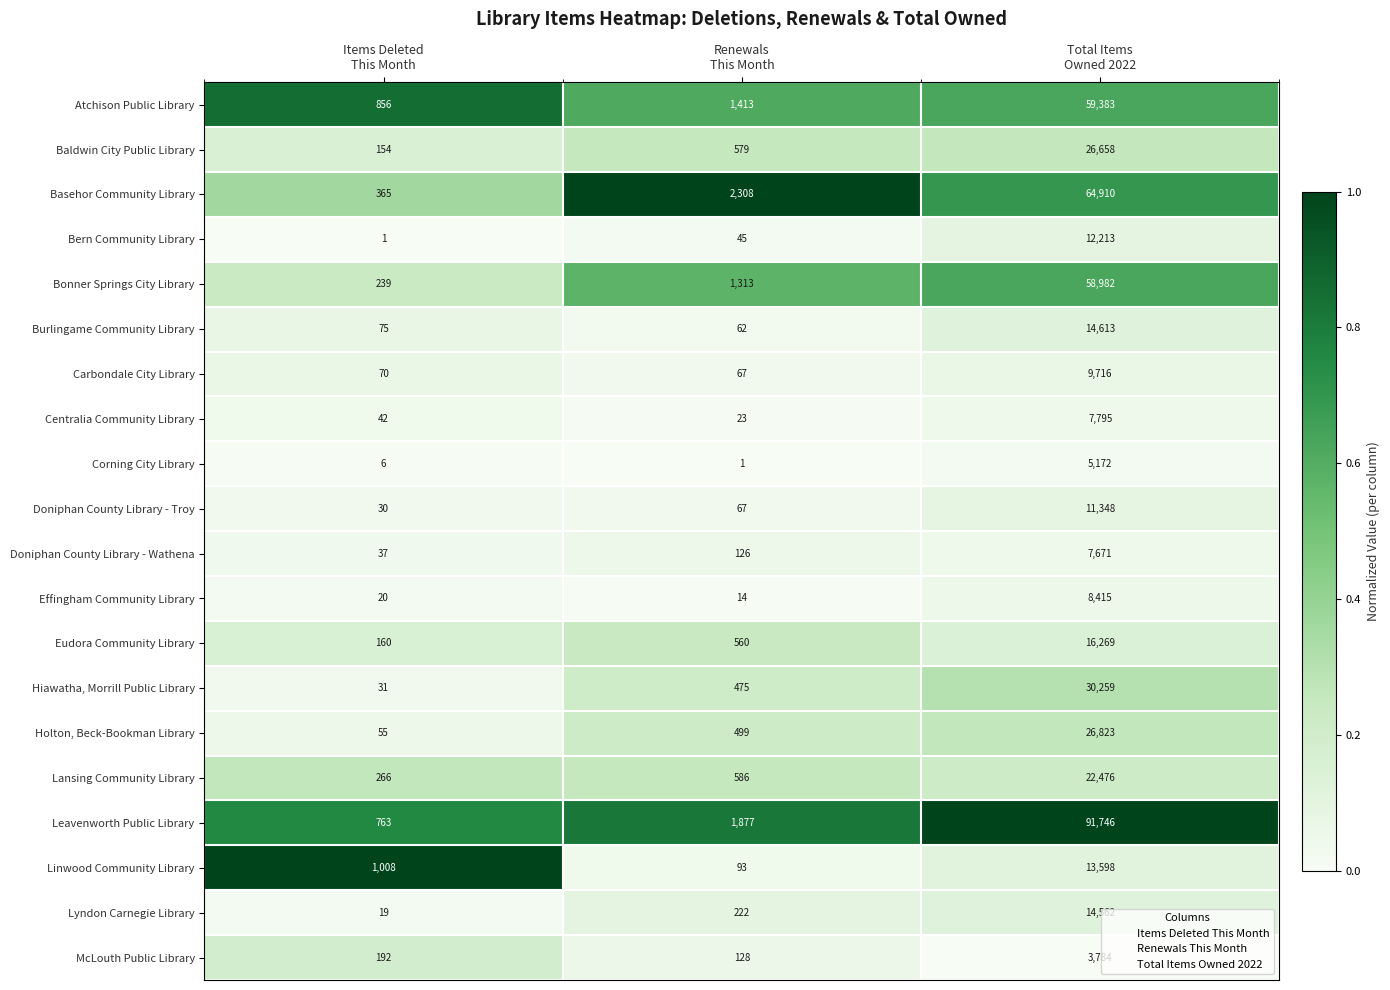

Which series has the largest total across all categories?

Leavenworth Public Library